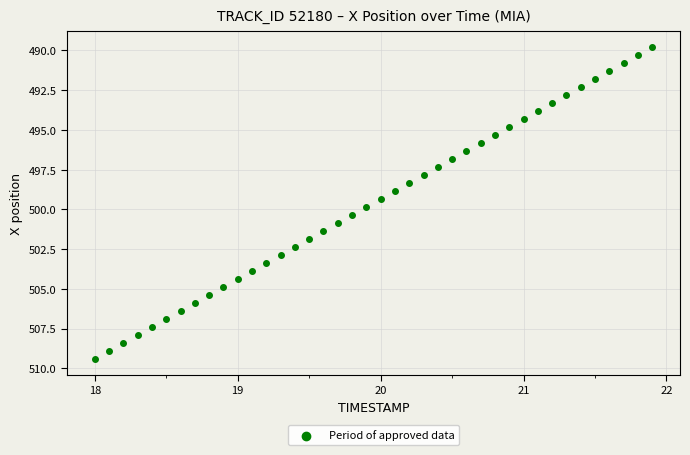

What is the range of X values (max minus min)?

3.9